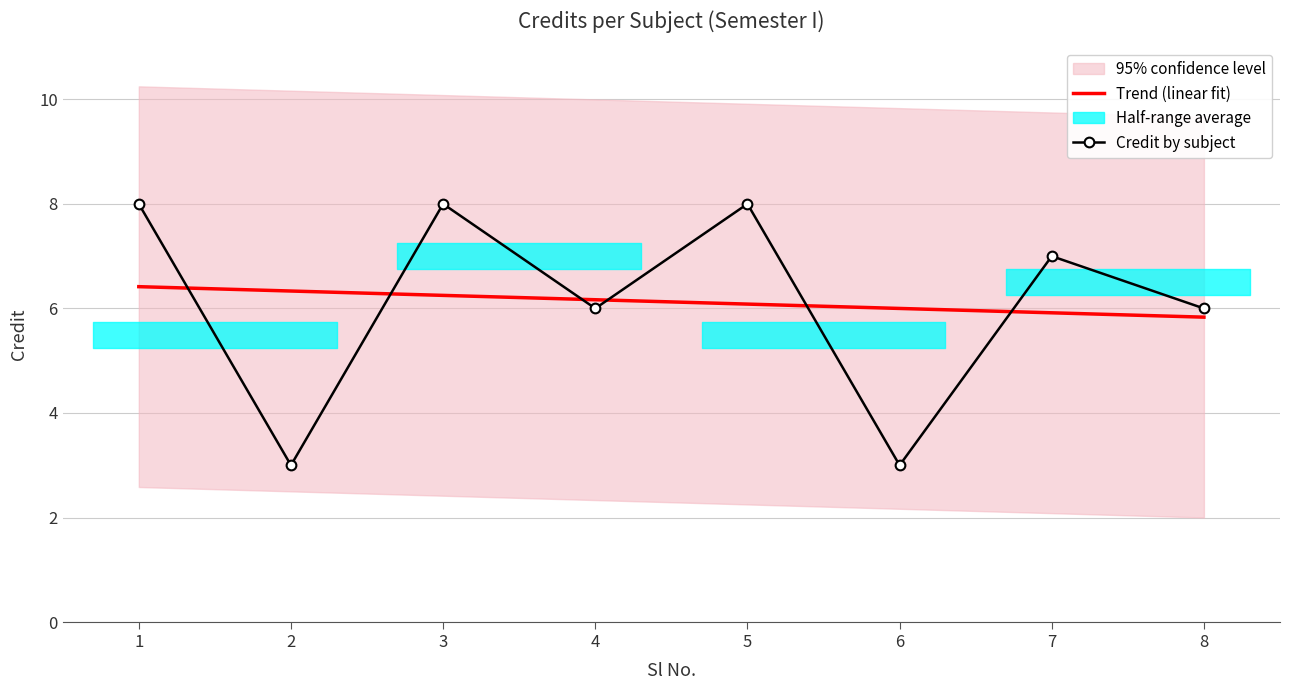

At which label is the value closest to 5?

4